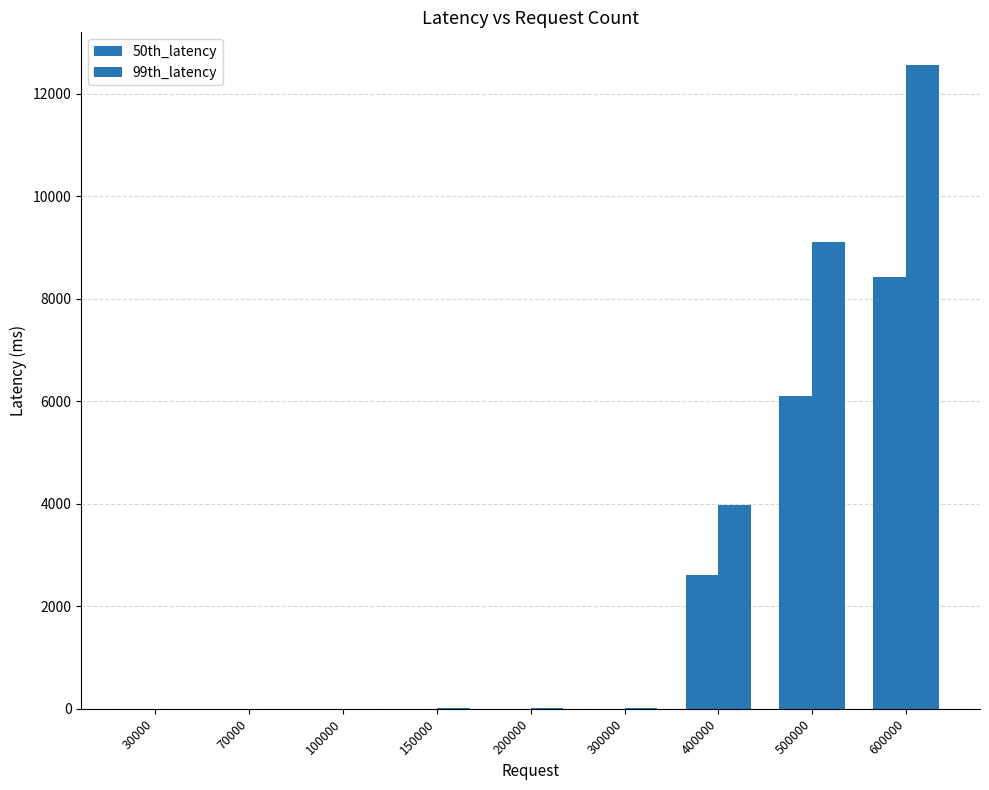

At how many categories does at least one series exceed 6983?

2